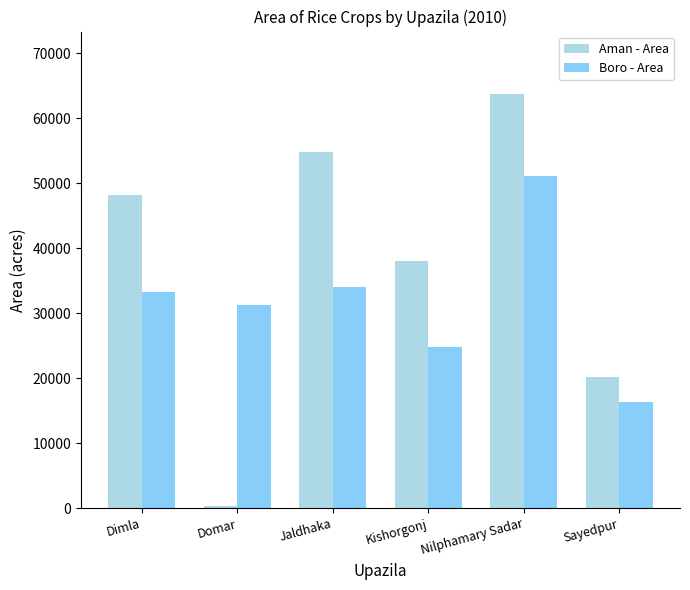

What are all the series names shown in the legend?

Aman - Area, Boro - Area